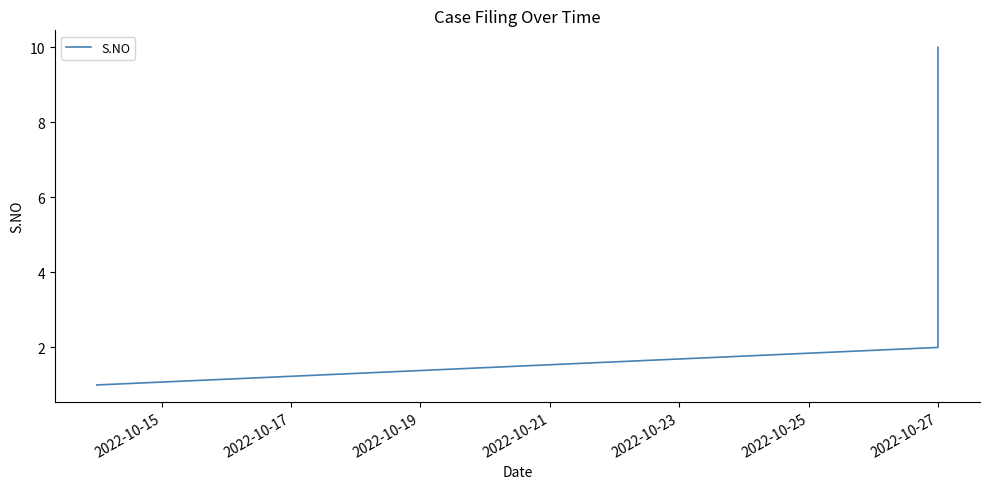

What is the value of the 4th point from the left?

4